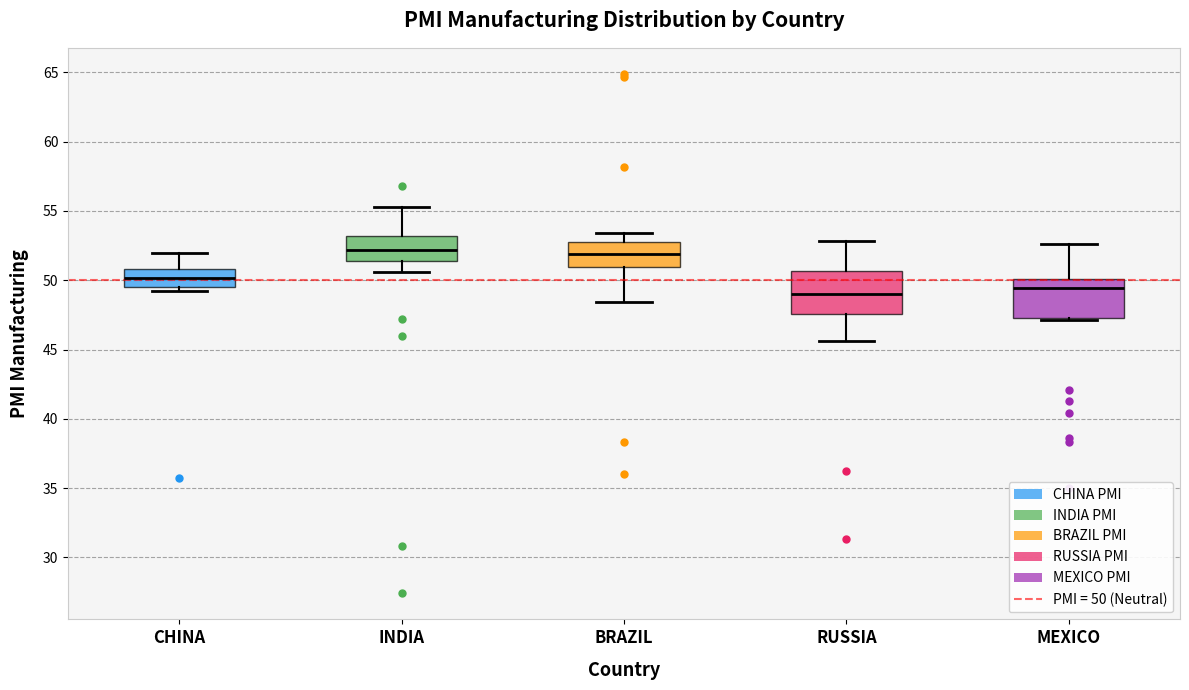

Reading left to right, transcribe this box plot: for each box, give where its median line is, the range the box spans, and where its two whiskers end, as read against the y-axis. The values are not printed on the chart, so give them approximately, as read against the axis.

CHINA: median 50.0, box 49.5 to 51.0, whiskers 49.0 to 52.0
INDIA: median 52.0, box 51.5 to 53.0, whiskers 50.5 to 55.5
BRAZIL: median 52.0, box 51.0 to 53.0, whiskers 48.5 to 53.5
RUSSIA: median 49.0, box 47.5 to 50.5, whiskers 45.5 to 53.0
MEXICO: median 49.5, box 47.5 to 50.0, whiskers 47.0 to 52.5